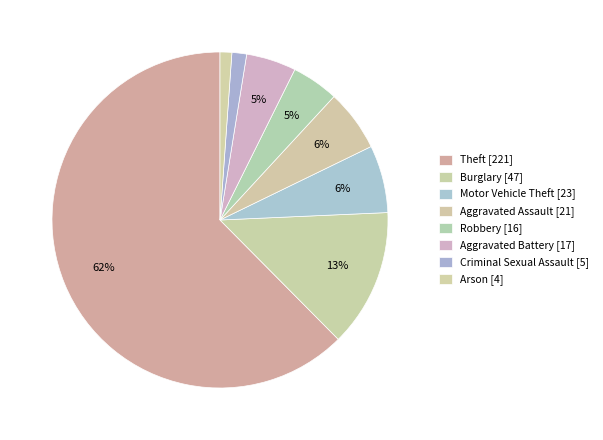

Count the number of slices in the pie.

8